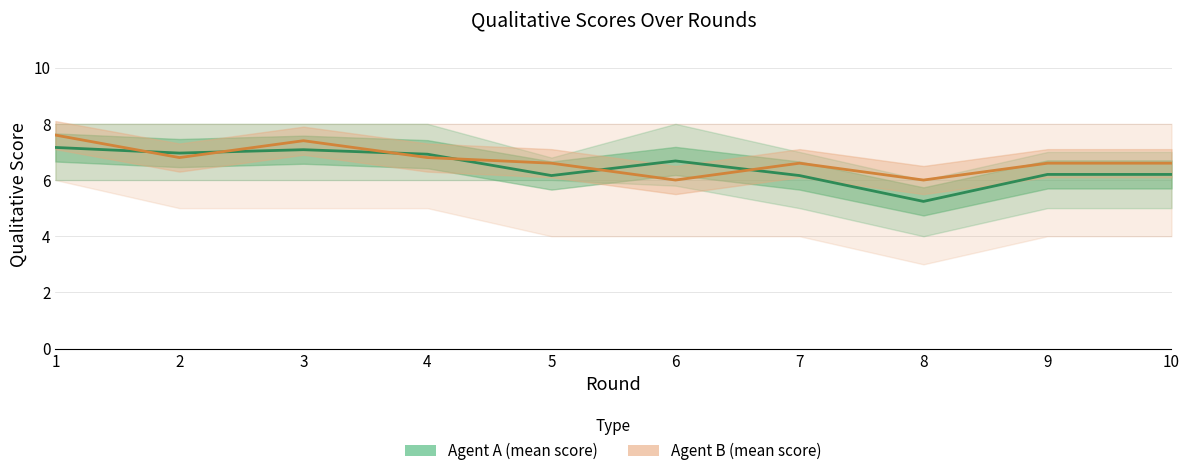

Where is the first local minimum for Agent A (mean score)?

2